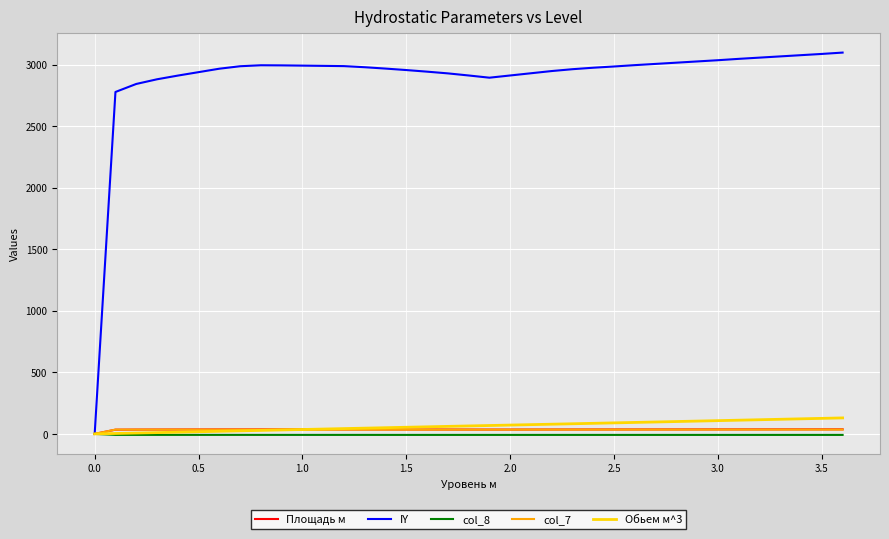

Which series has the largest total across all categories?

IY